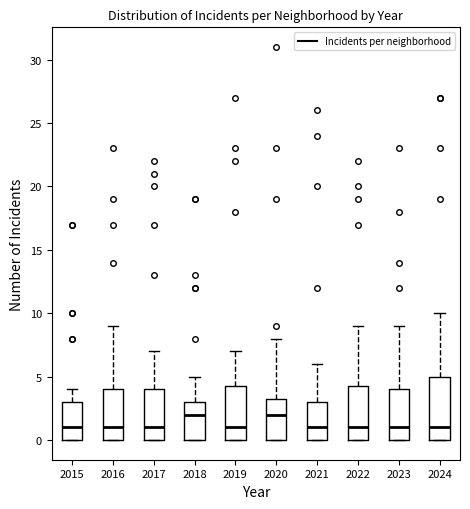

Where does the median line of the box at x = 2023 sit on the y-axis? The values are not printed on the chart, so give them approximately, as read against the axis.

1.0